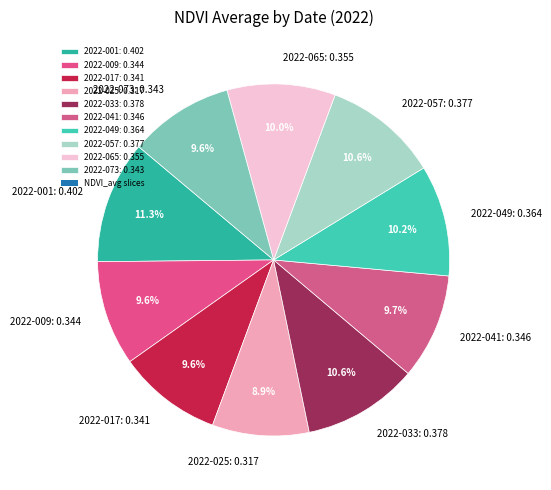

Count the number of slices in the pie.

10